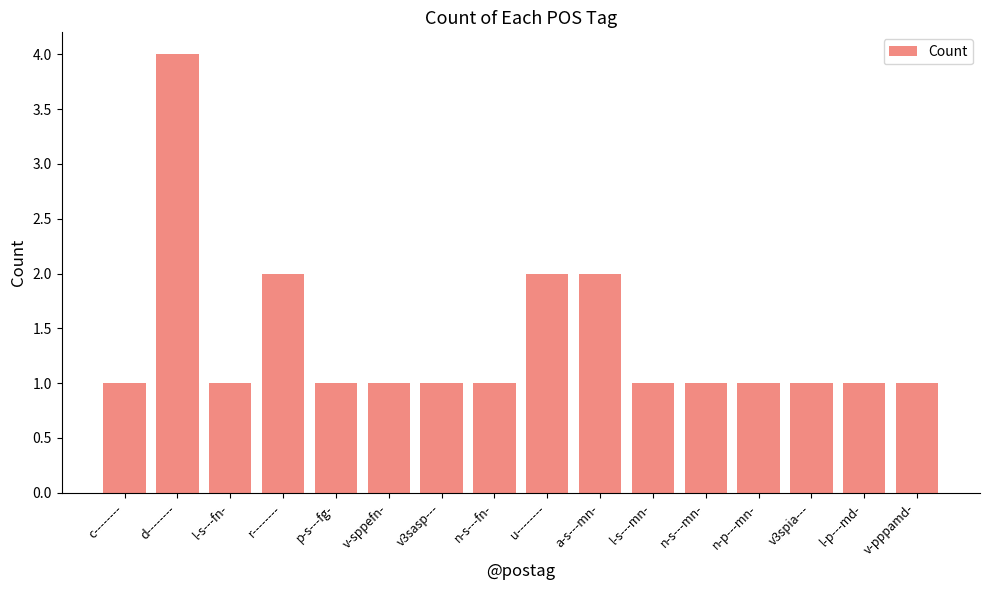

What is the difference between the values at v-pppamd- and d--------?

3